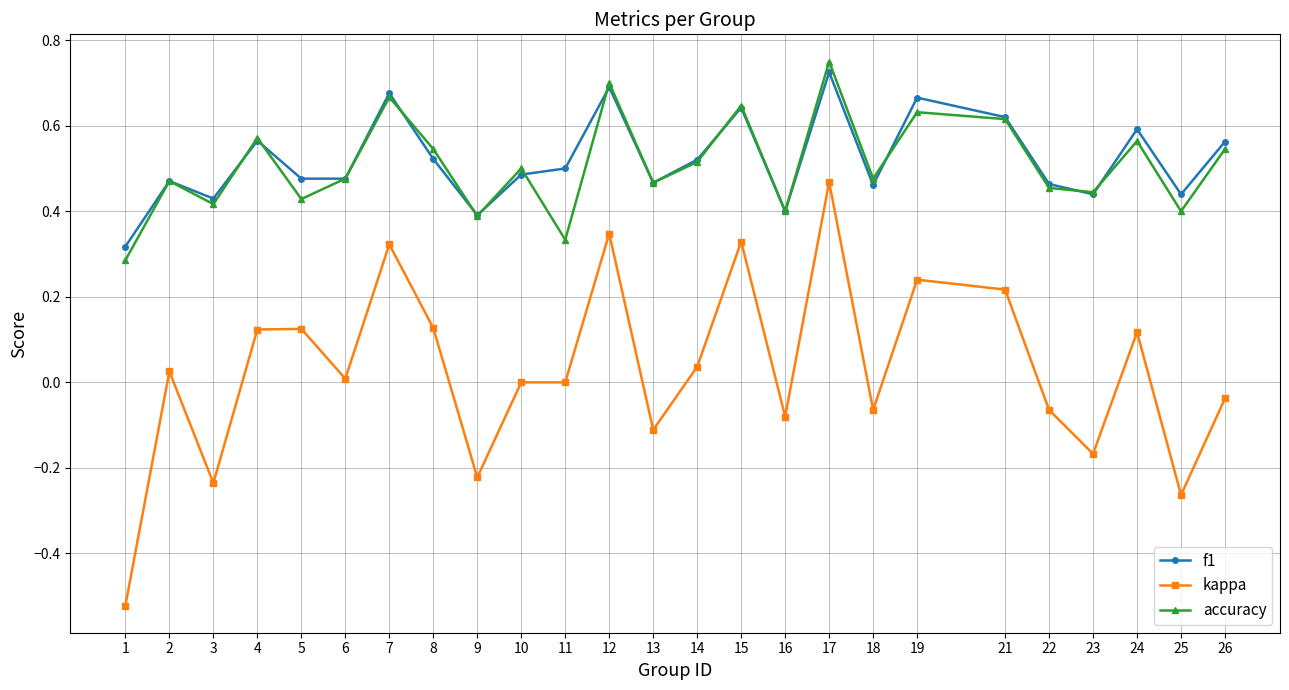

The accuracy series shows 0.7 at 12. True or false?

True